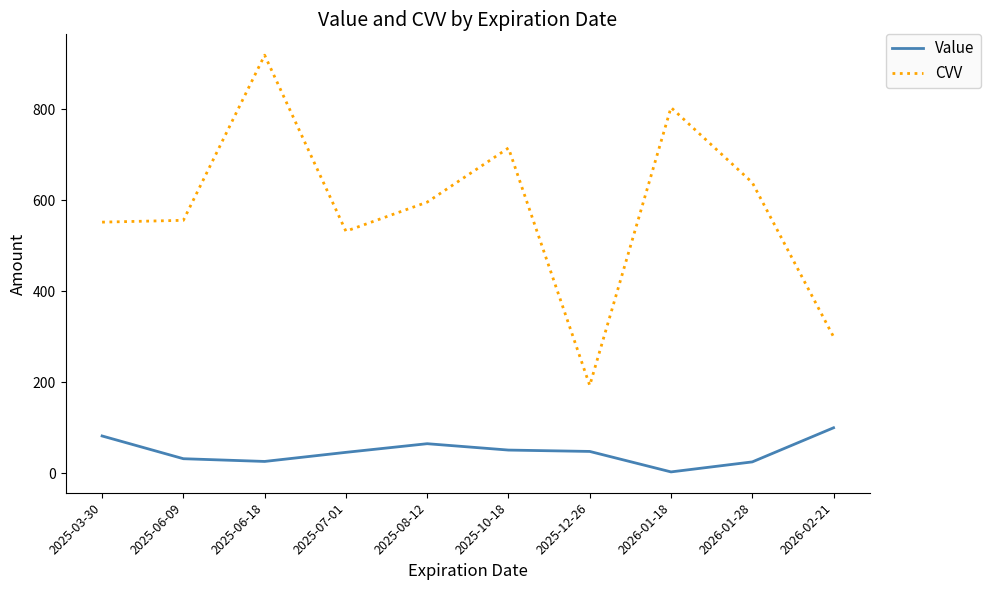

Which series has the largest range (max minus min)?

CVV